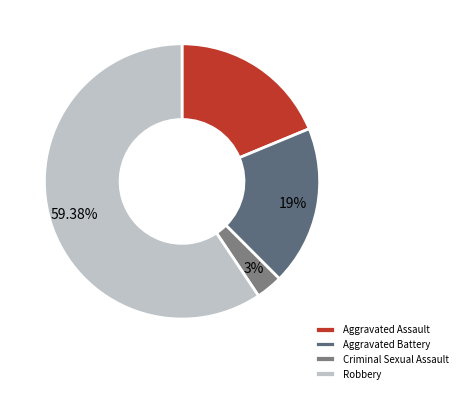

Do Criminal Sexual Assault and Robbery together represent more than half of the pie?

Yes